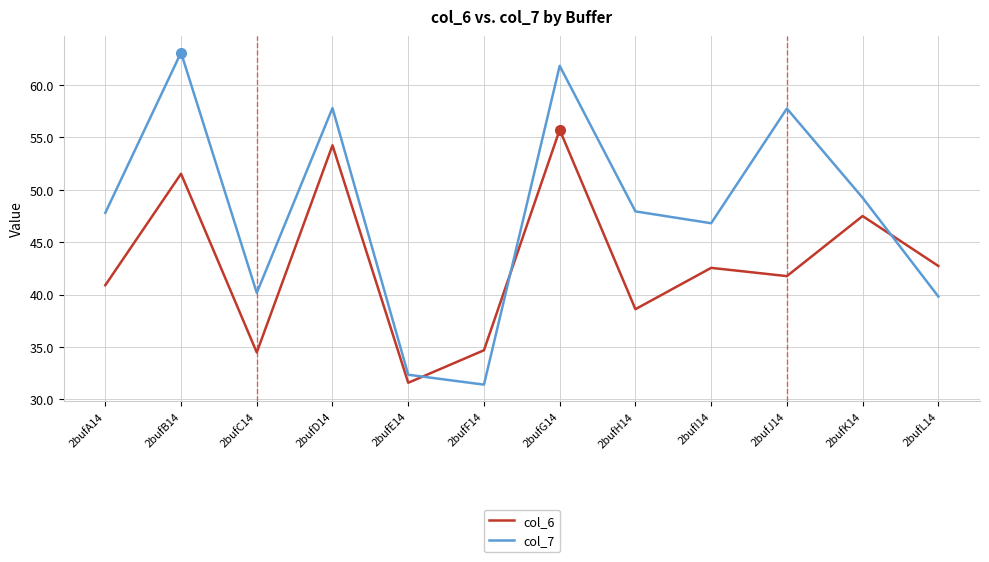

List the series in order of their overall mean, lowest first.

col_6, col_7